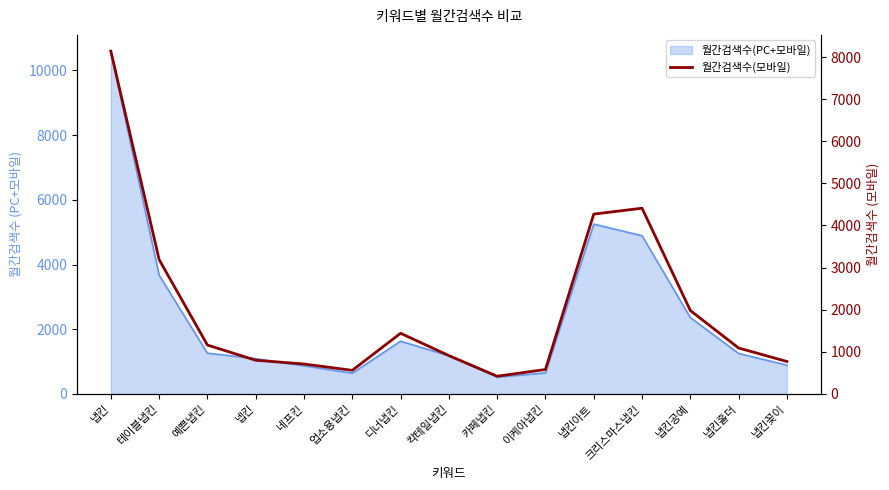

True or false: the data shows 770 at 냅킨꽂이.

True